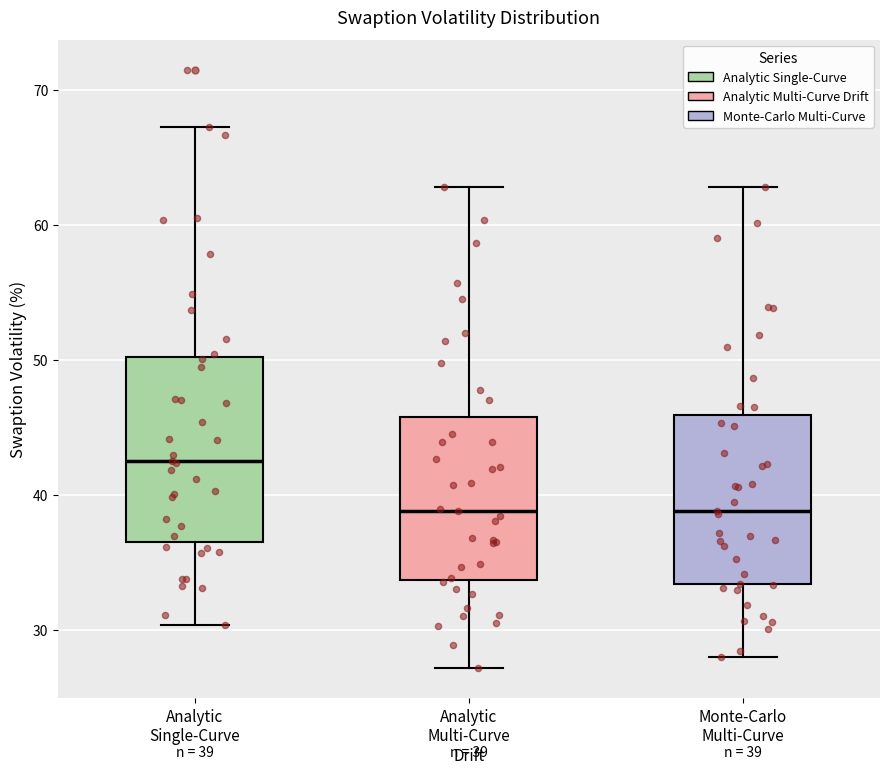

Which box's median line is the highest?

Analytic Single-Curve